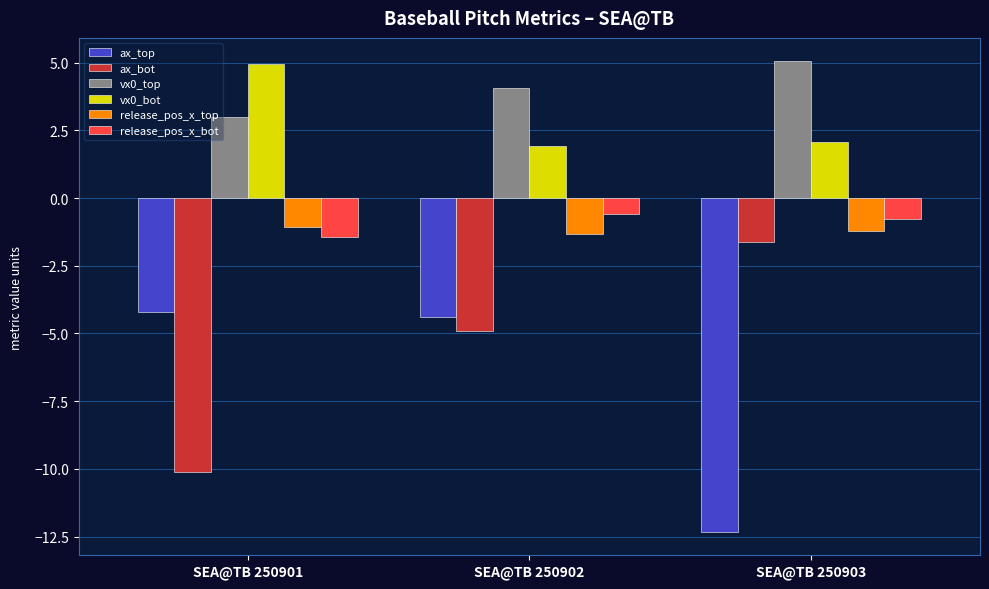

What is the average value of the release_pos_x_top series?

-1.2